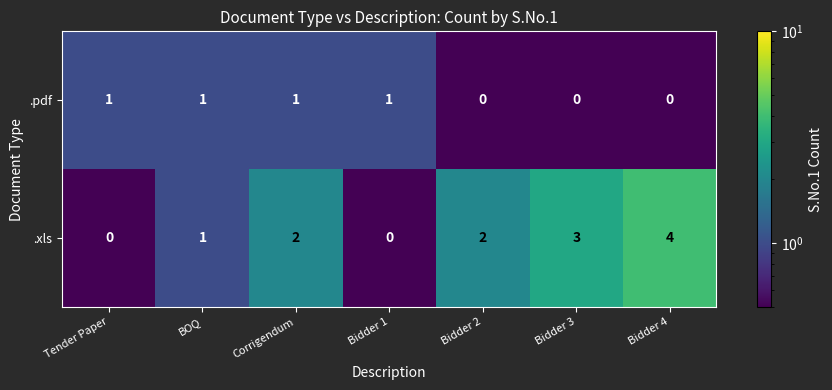

Rank the series by their average value, from lowest to highest.

.pdf, .xls